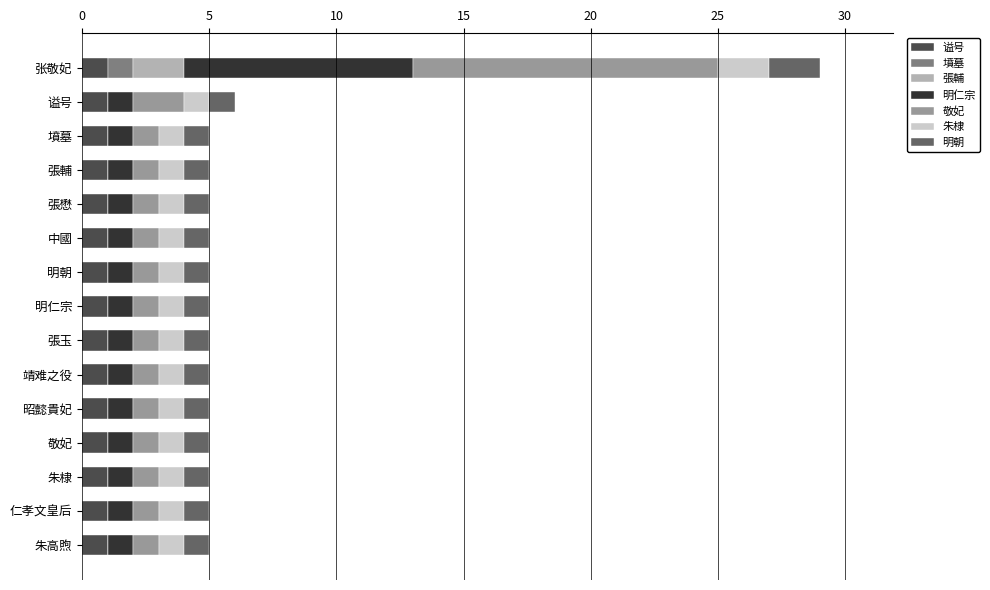

At which category is the sum across all series the highest?

张敬妃